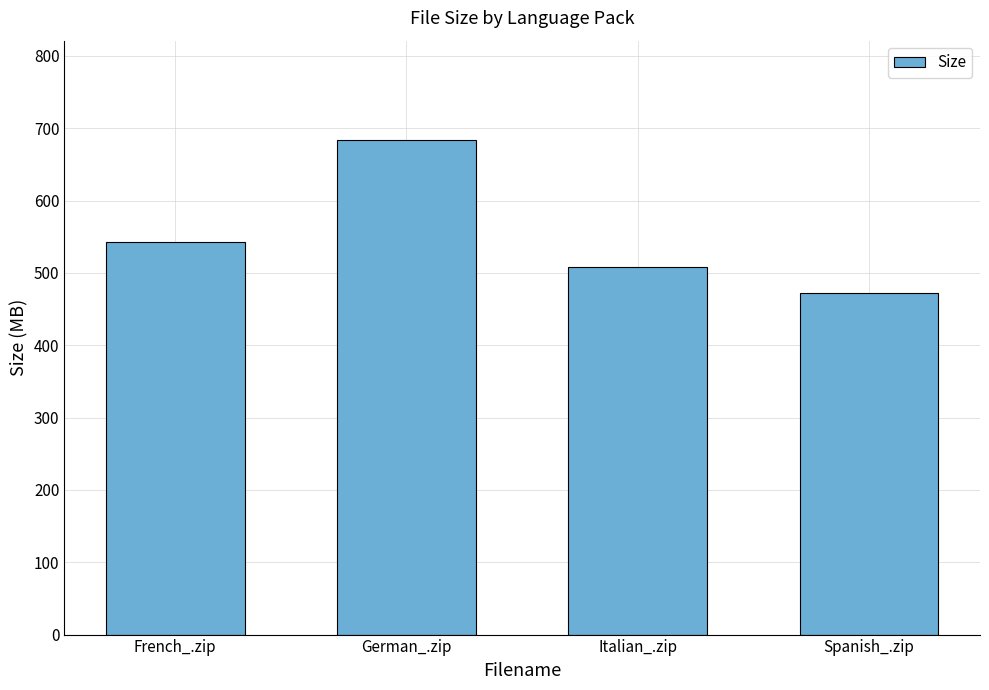

True or false: the data shows 508.0 at Italian_.zip.

True